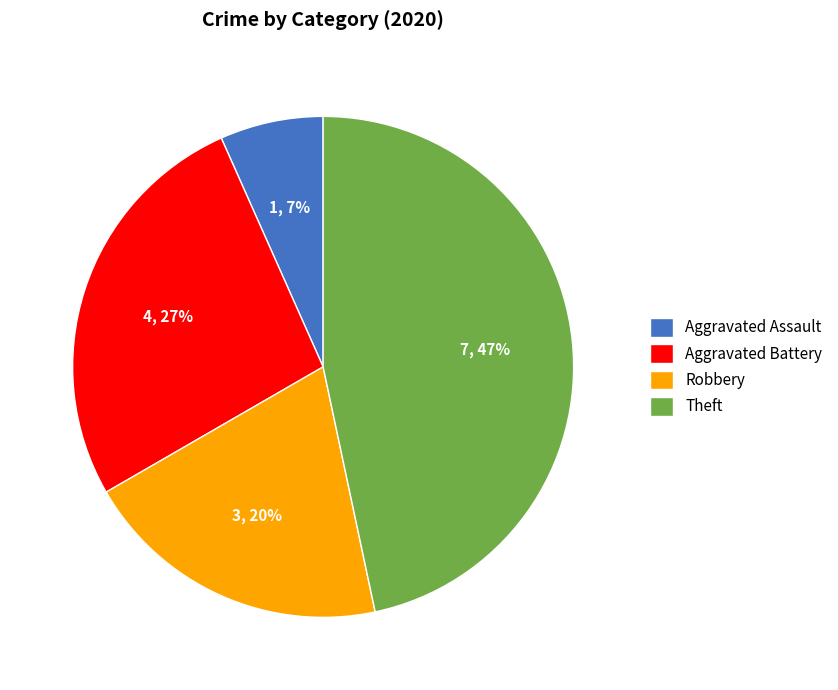

The Theft slice represents 47% of the pie. True or false?

True